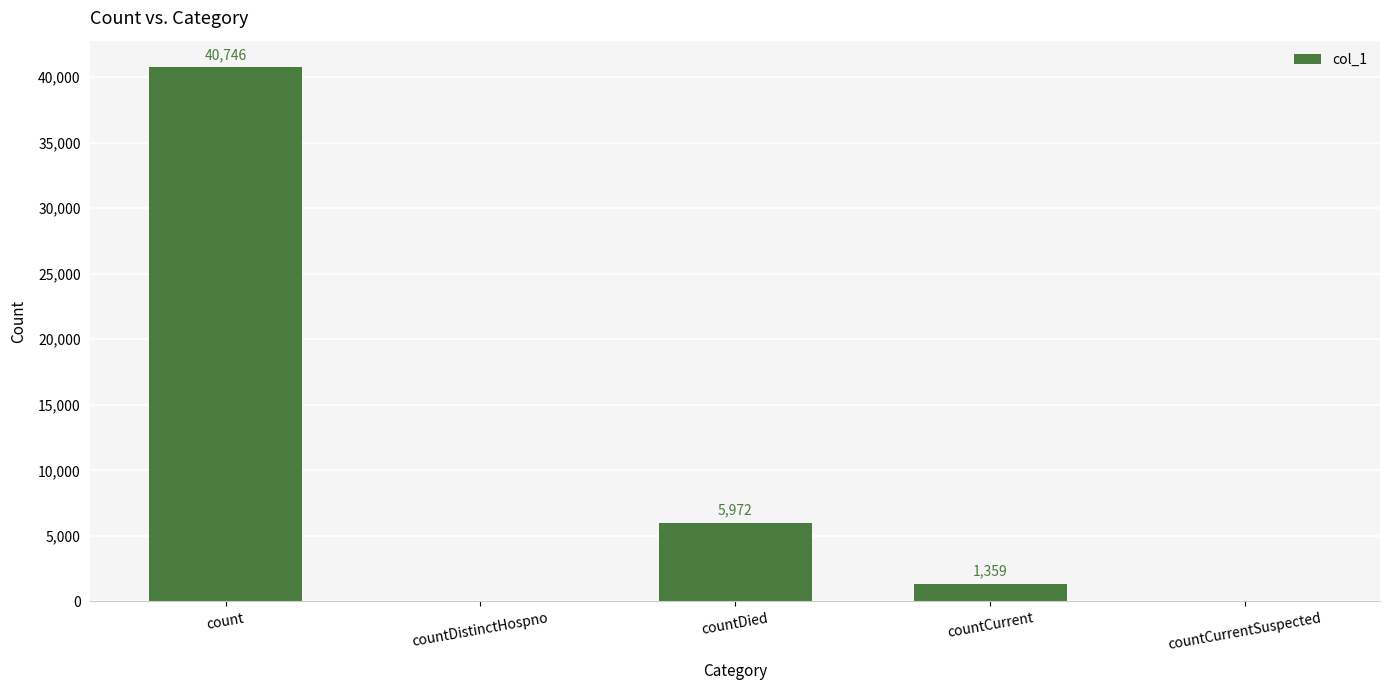

The chart shows a value of 56428 at count. True or false?

False